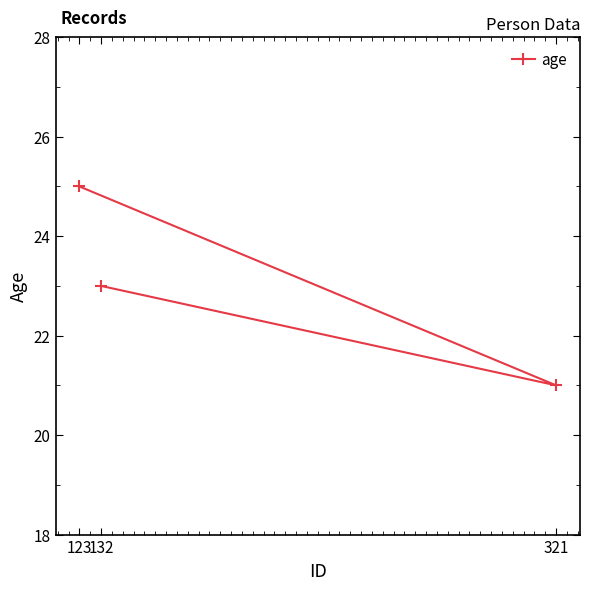

List the labels in order of value, largest first.

123, 132, 321